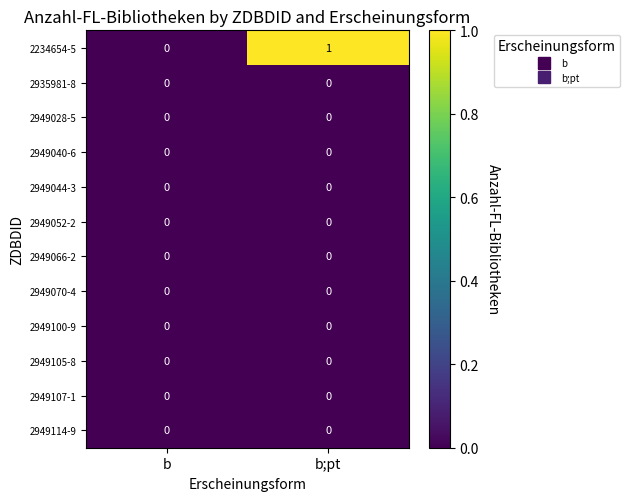

Which series changed the most between b and b;pt?

2234654-5